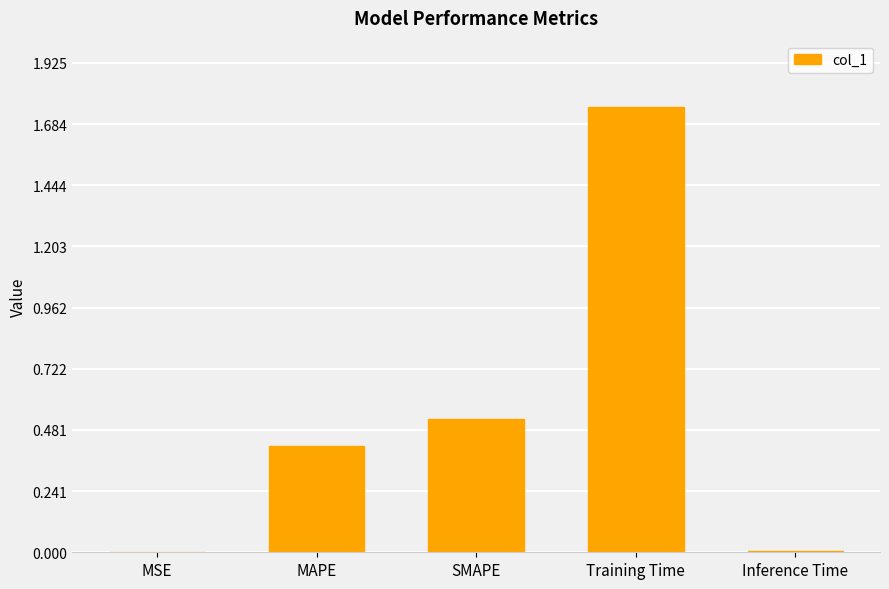

What is the sum of all values?

2.7